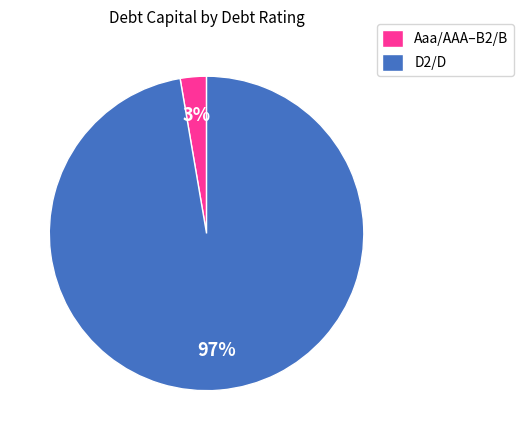

To the nearest percent, what is the average slice percentage?

50%